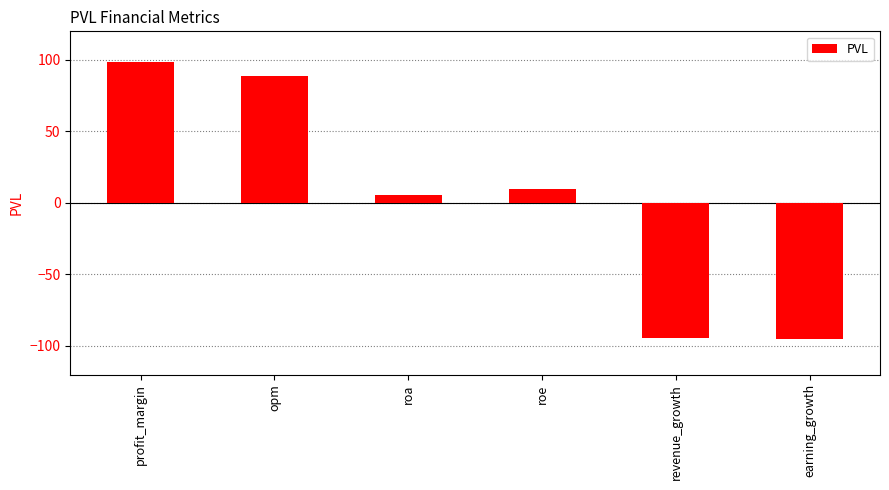

Which has a higher value, opm or profit_margin?

profit_margin